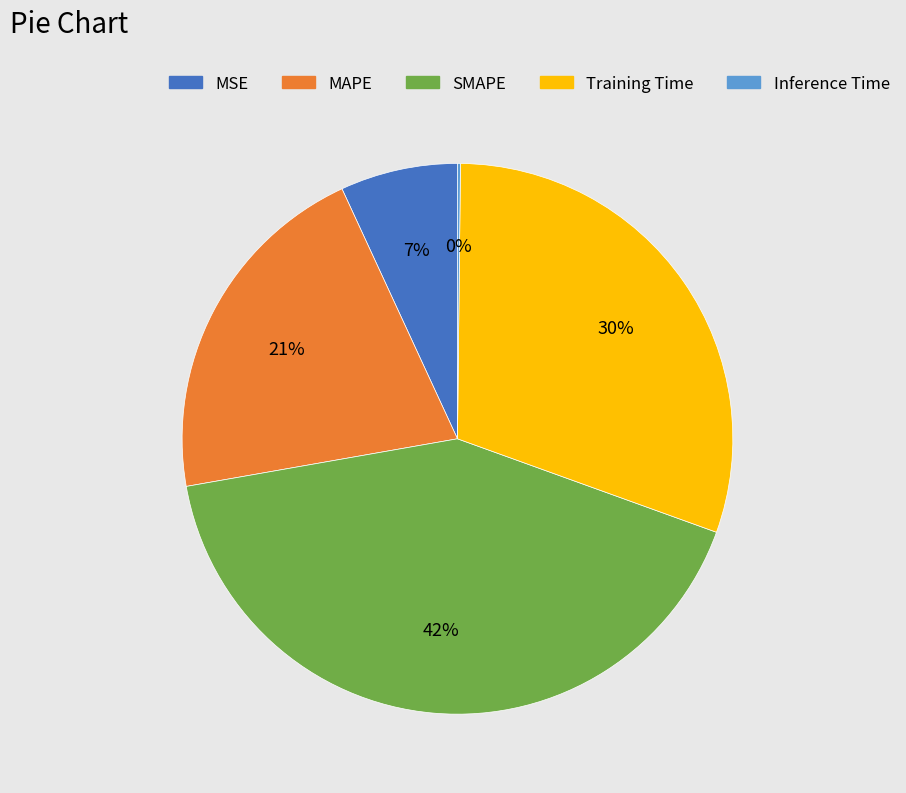

To the nearest percent, what is the combined percentage of SMAPE and Training Time?

72%